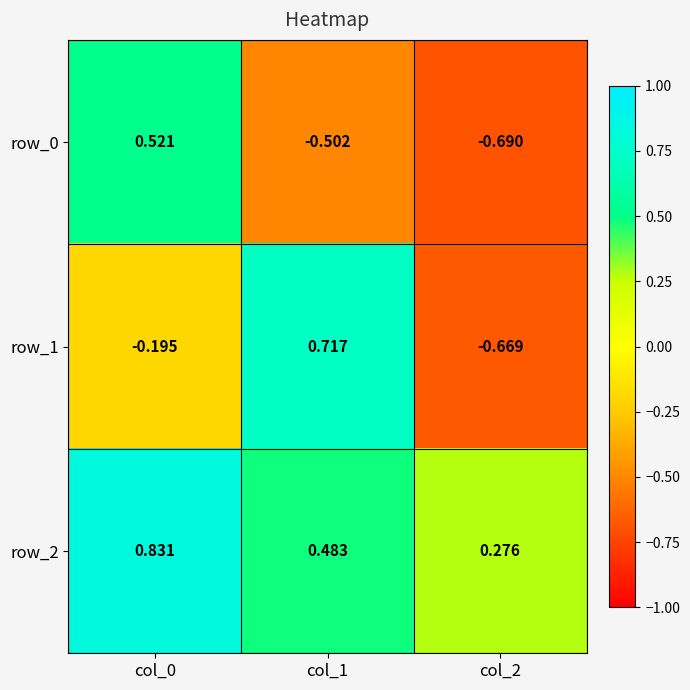

At which category does the chart reach its peak across all series?

col_0